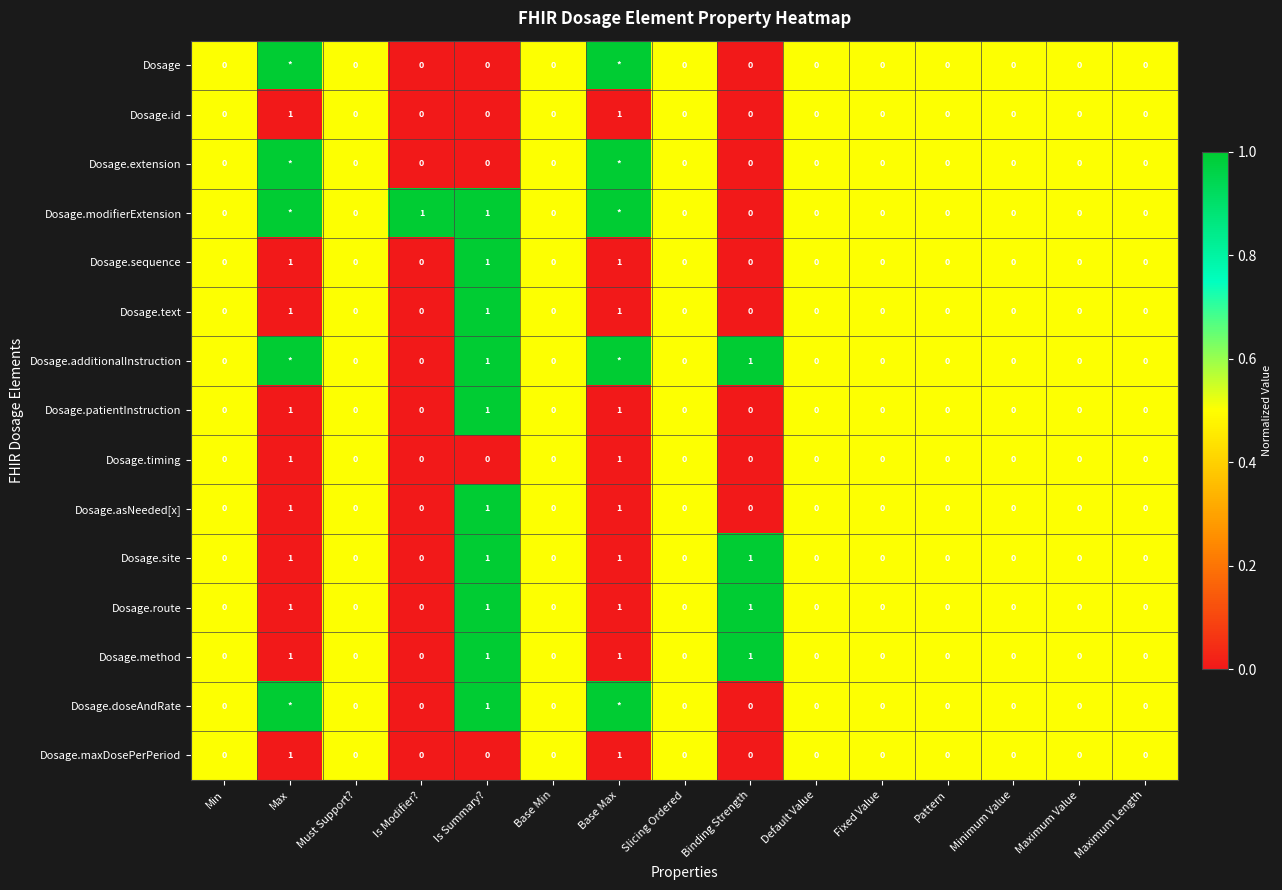

How many Dosage.maxDosePerPeriod values are between 0 and 1?

15